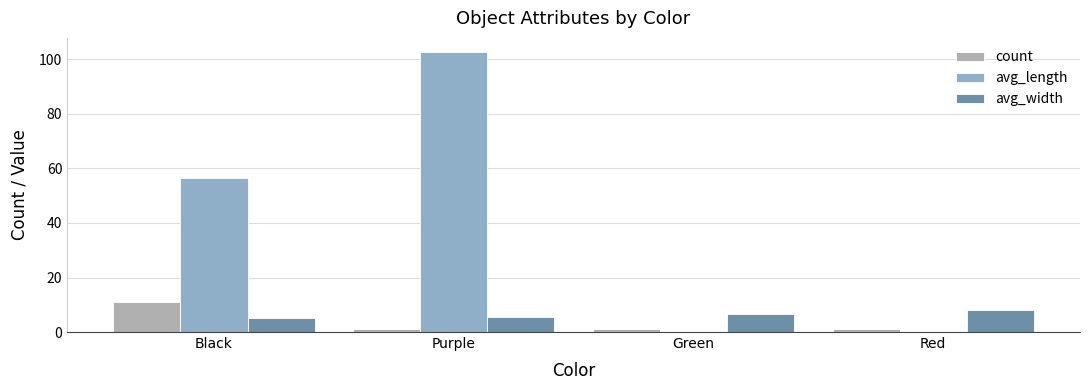

What is the average value of the avg_length series?

39.8